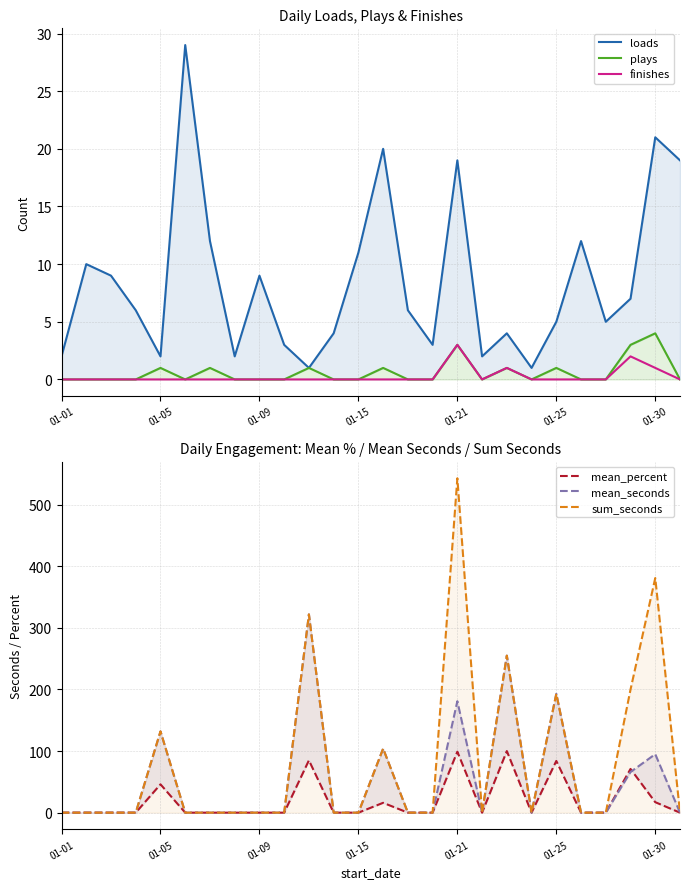

Which category has the highest value in the finishes series?

01-21